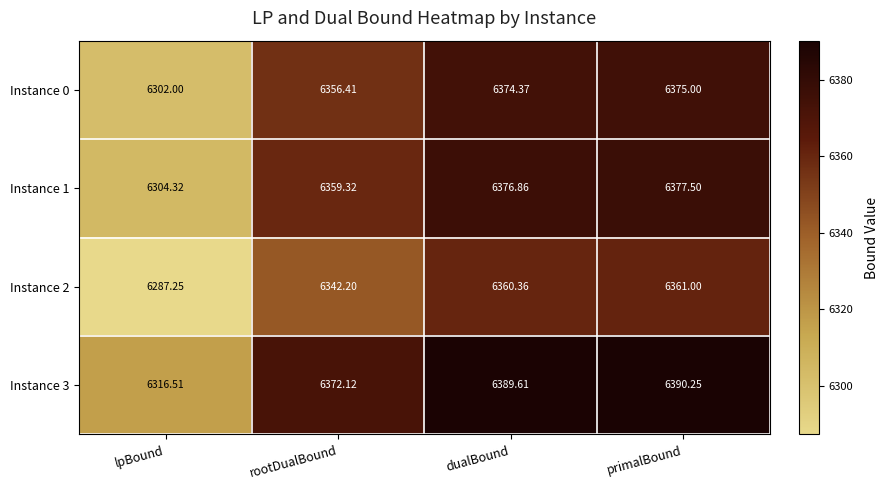

At which category is the sum across all series the highest?

primalBound